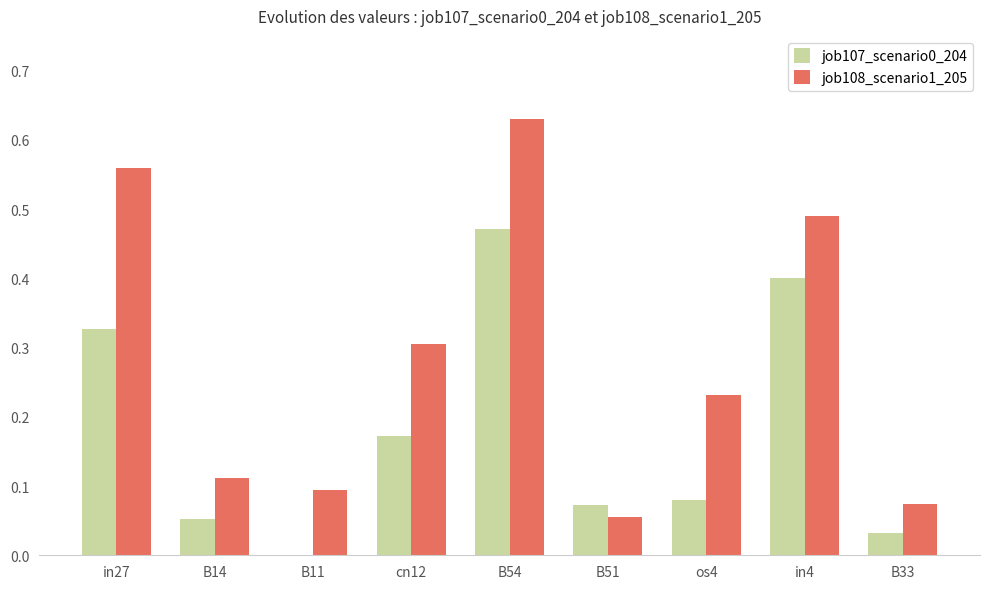

What is the sum of all job108_scenario1_205 values?

2.6